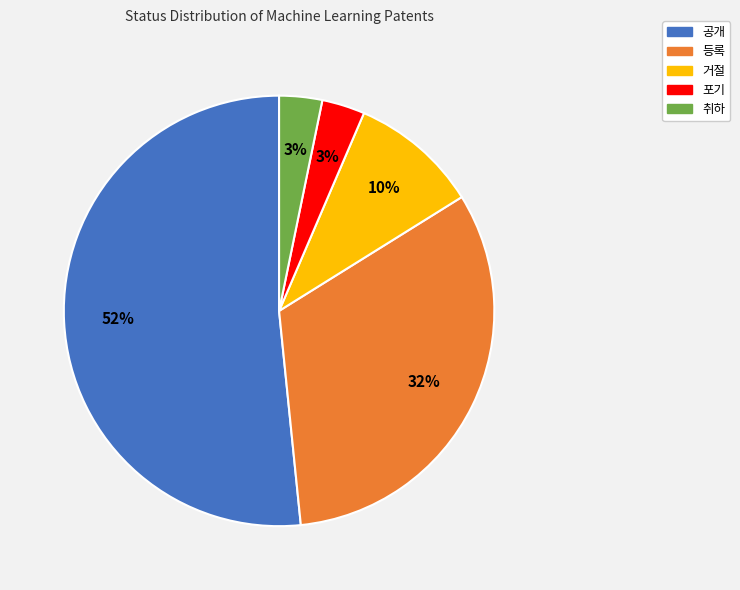

Count the number of slices in the pie.

5